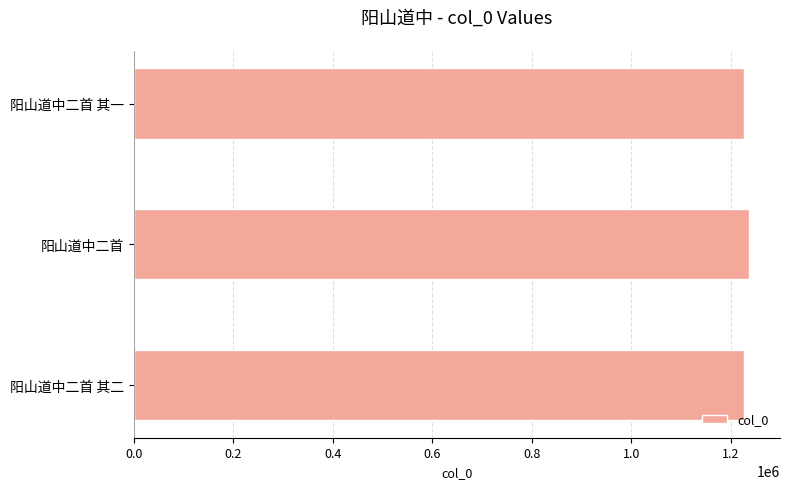

What is the average value?

1230069